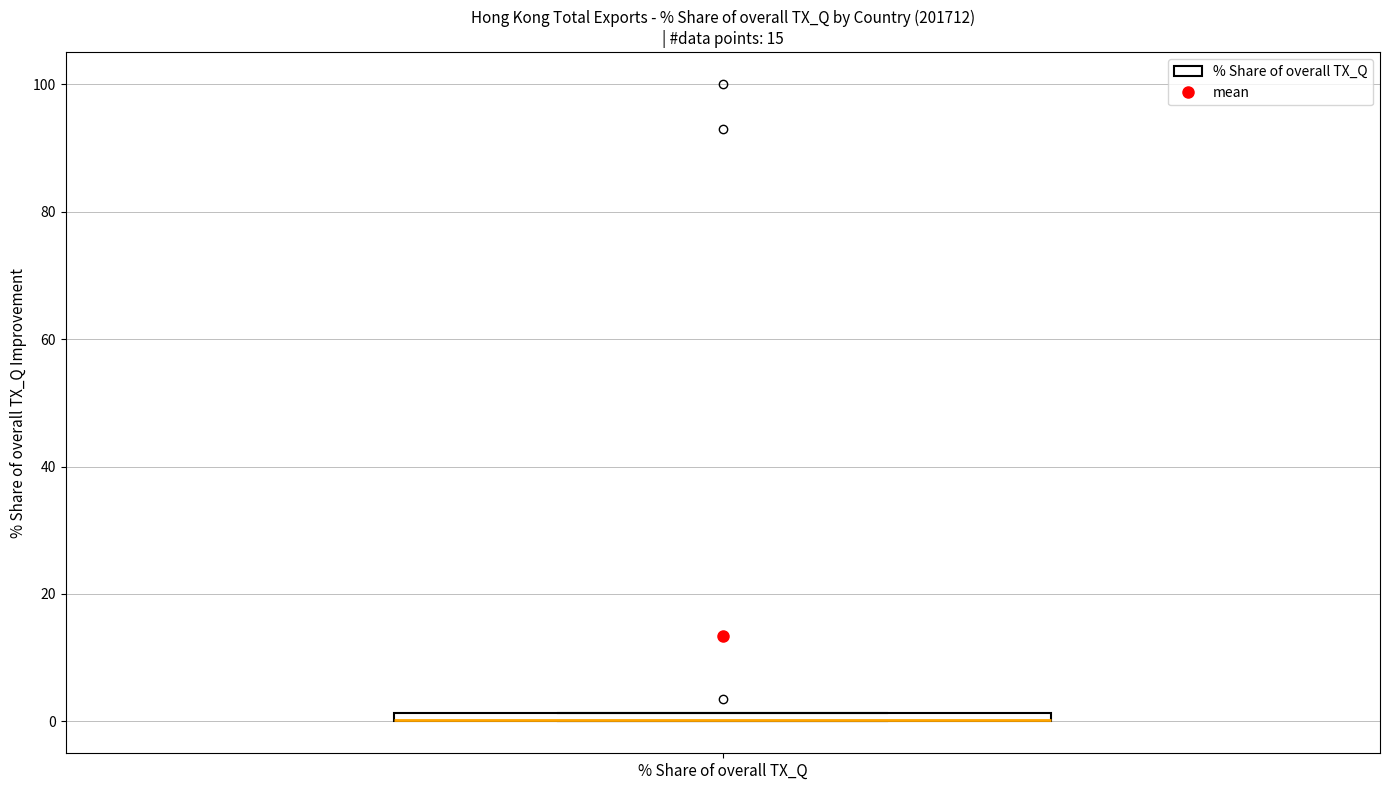

Where is the upper edge of the box for % Share of overall TX_Q on the y-axis? The values are not printed on the chart, so give them approximately, as read against the axis.

2